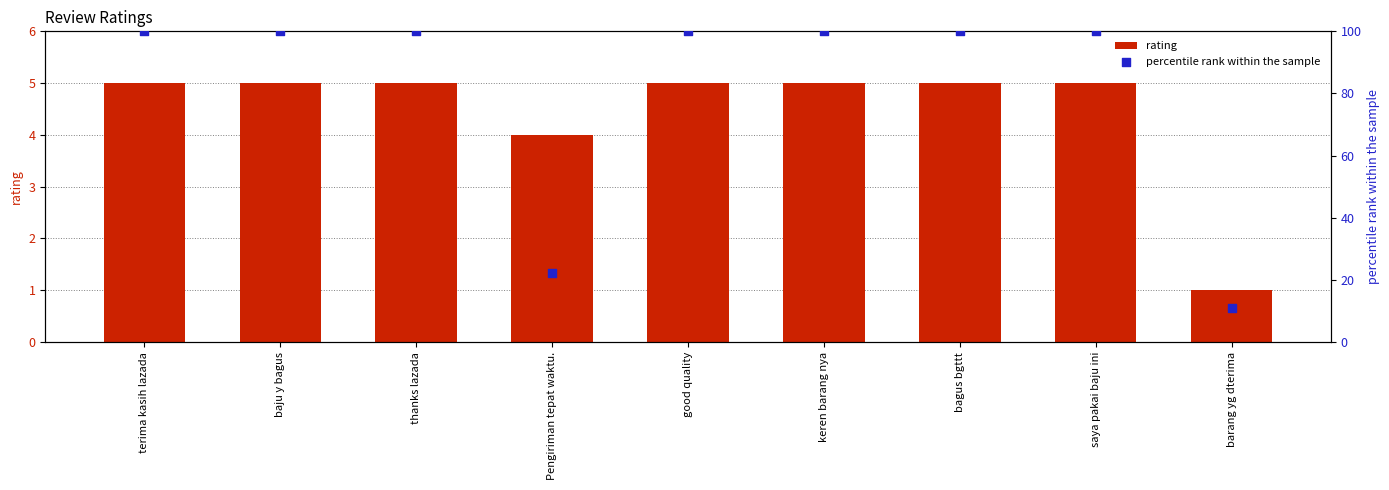

Which series has the widest spread of Y values?

percentile rank within the sample